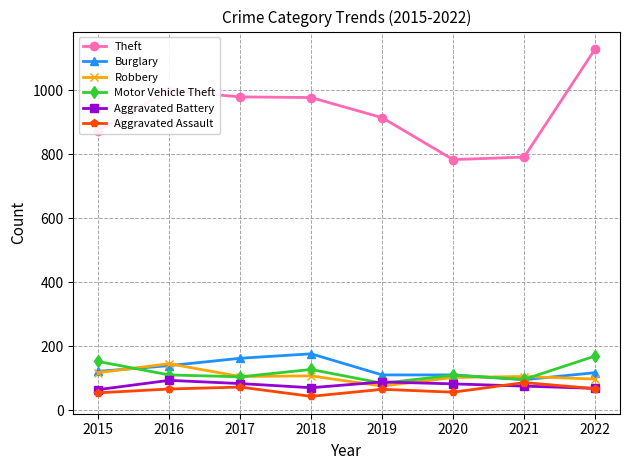

At which category does Robbery reach its first local peak?

2016